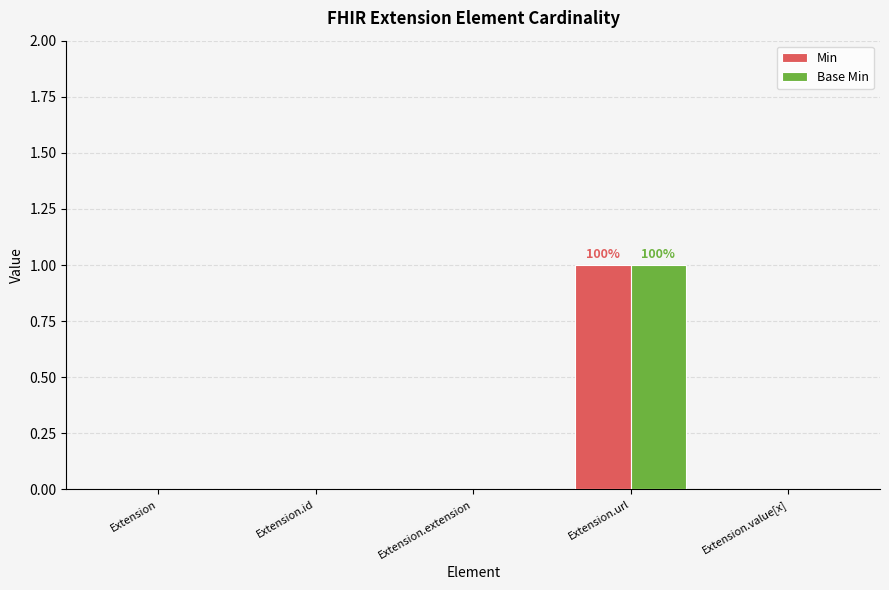

How many groups of bars are there?

5